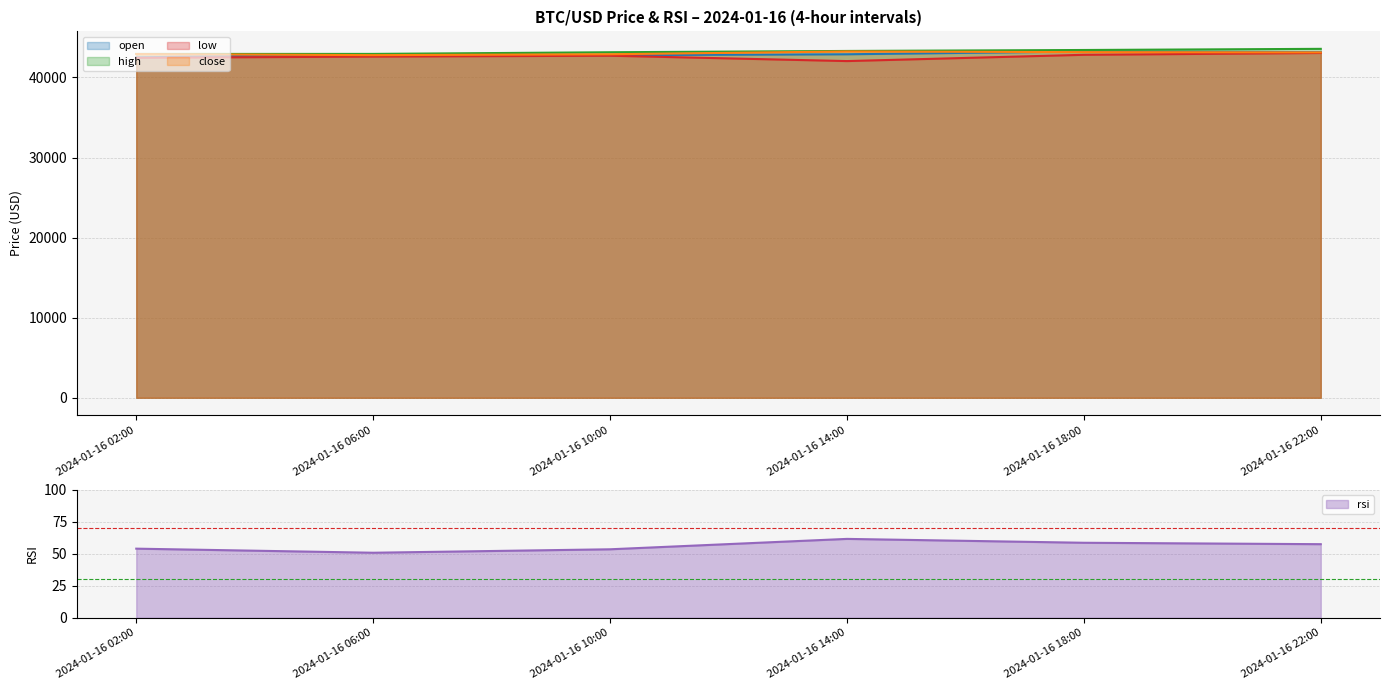

What is the difference between the low values at 2024-01-16 18:00 and 2024-01-16 14:00?

784.3